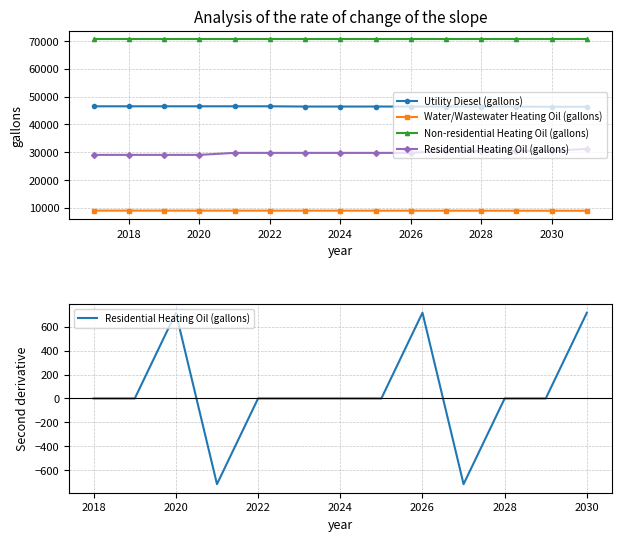

True or false: Residential Heating Oil (gallons) and Utility Diesel (gallons) cross at least once.

False